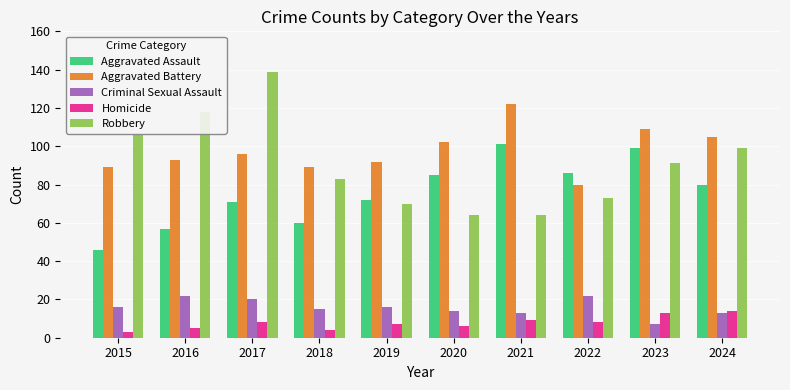

What is the average value of the Robbery series?

91